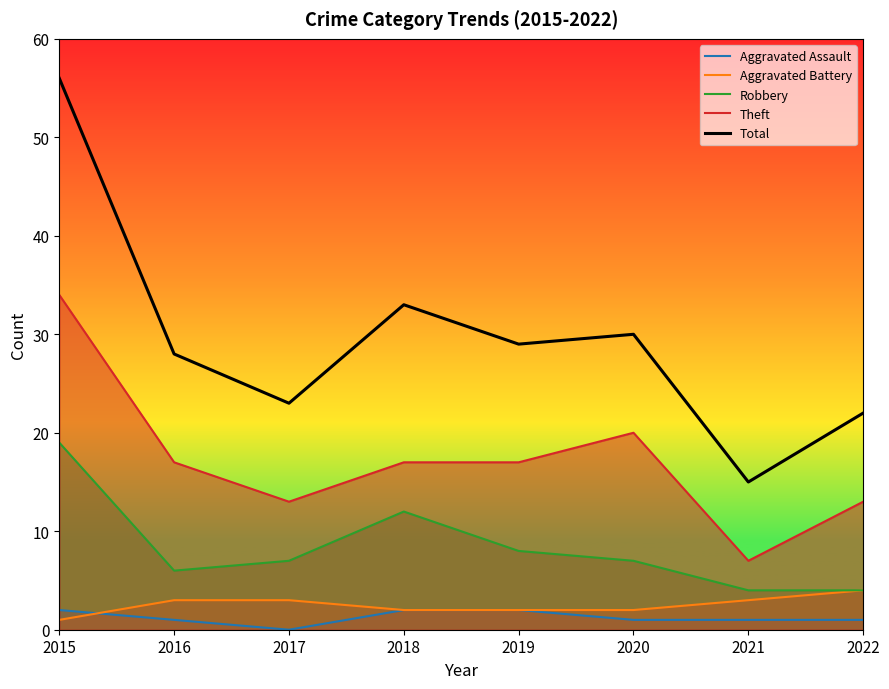

Which series has the largest total across all categories?

Total